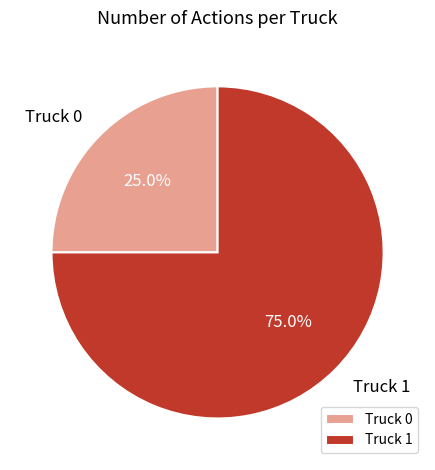

Between Truck 0 and Truck 1, which is larger?

Truck 1